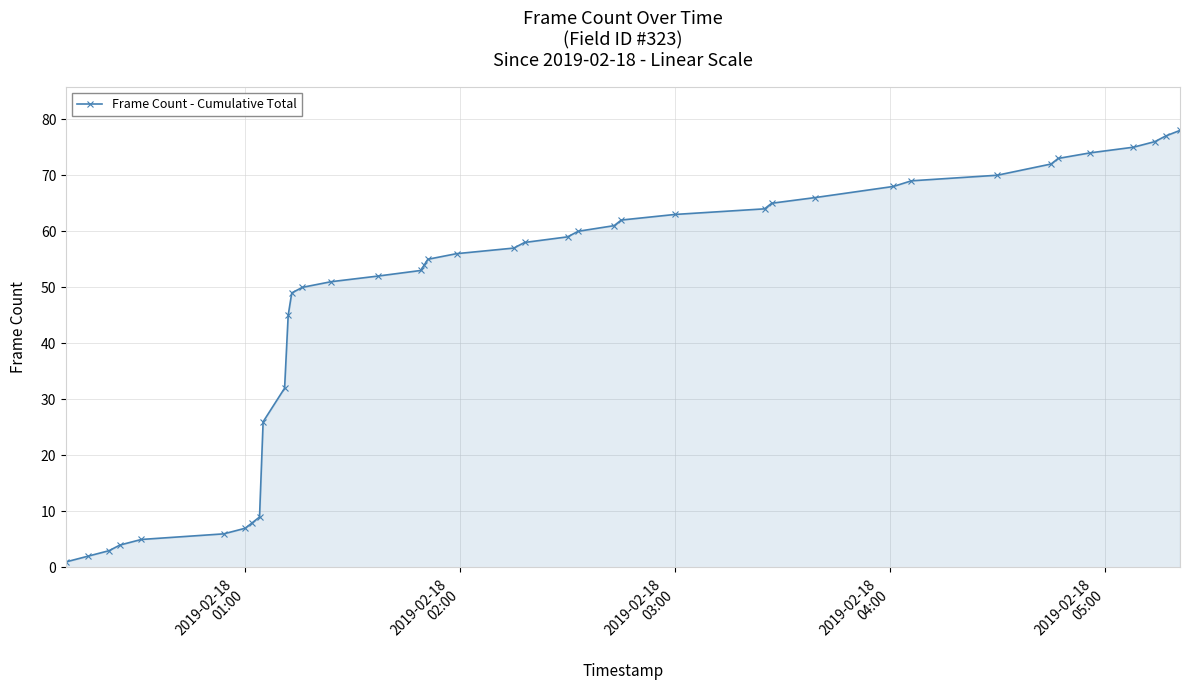

What is the maximum value shown in the chart?

78